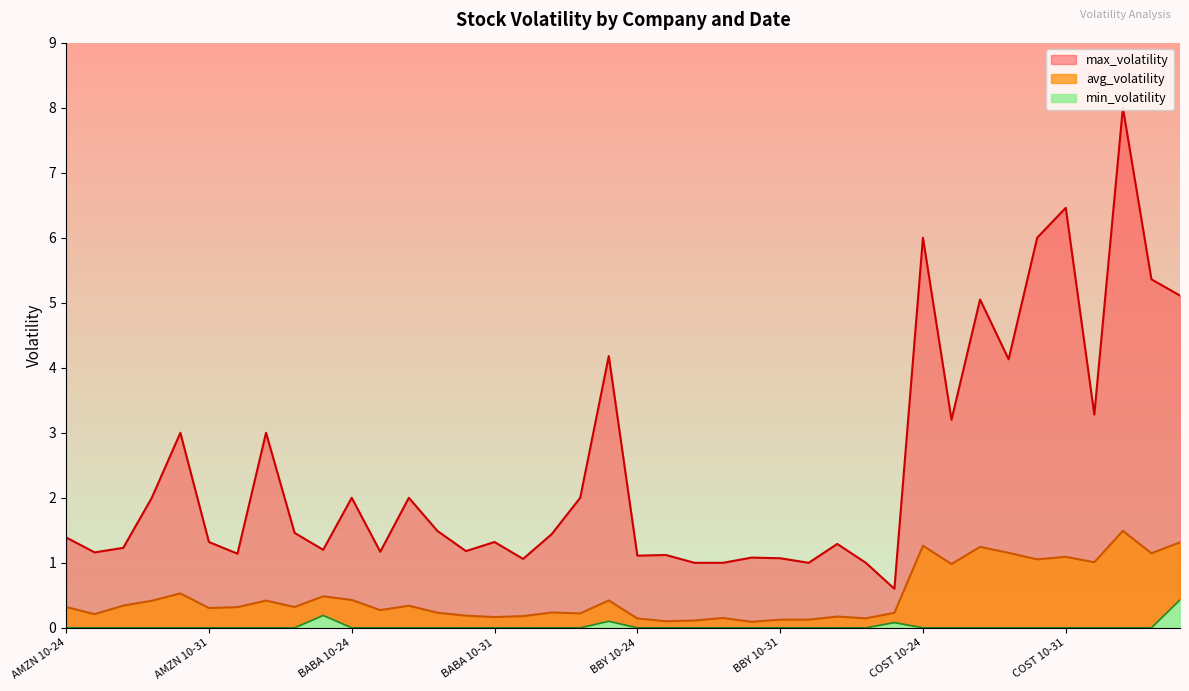

Is the value of max_volatility at BABA 11-01 greater than the value of min_volatility at BABA 10-27?

Yes